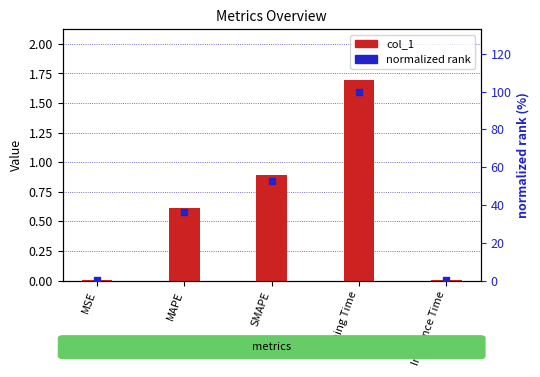

At which category is the sum across all series the highest?

Training Time